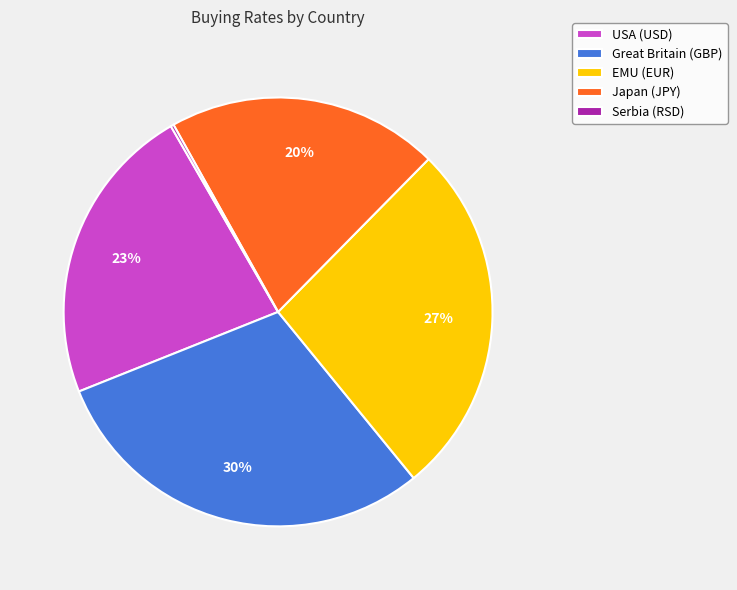

Is there any slice that represents more than half of the pie?

No